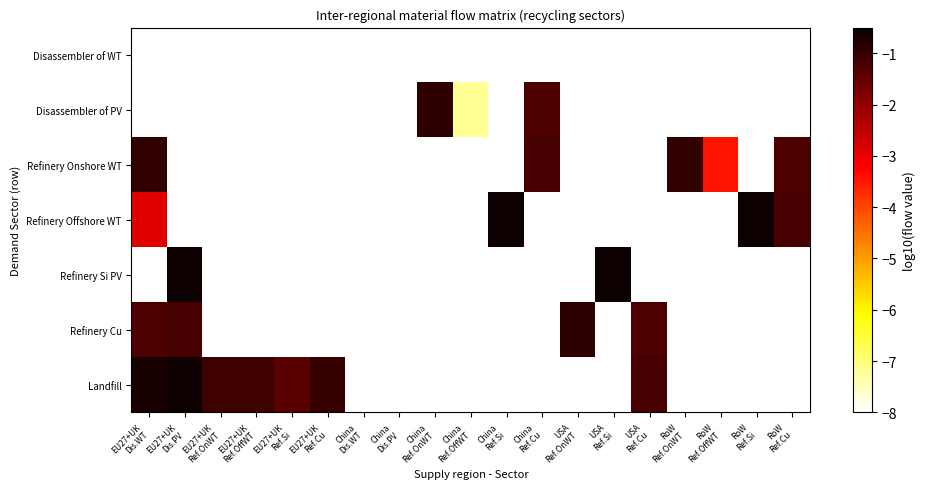

How many negative values does the Refinery Cu series have?

4